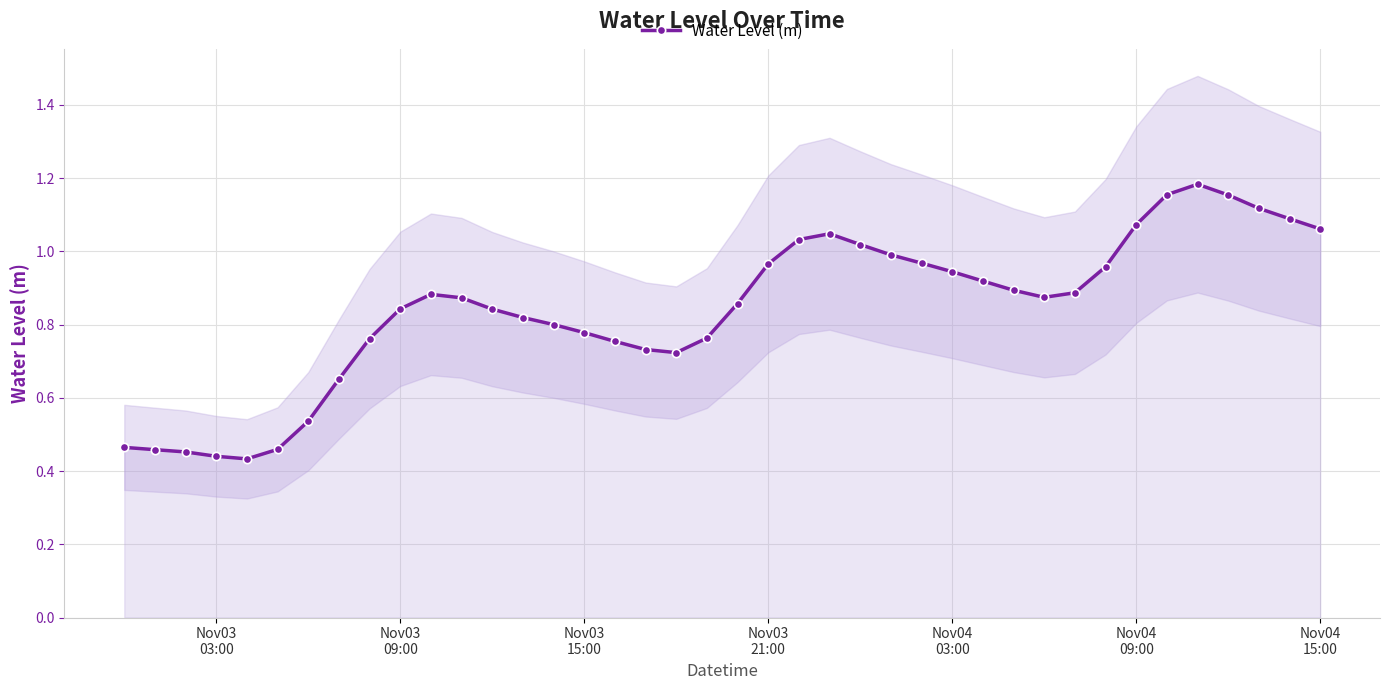

How many lines are shown in the chart?

1